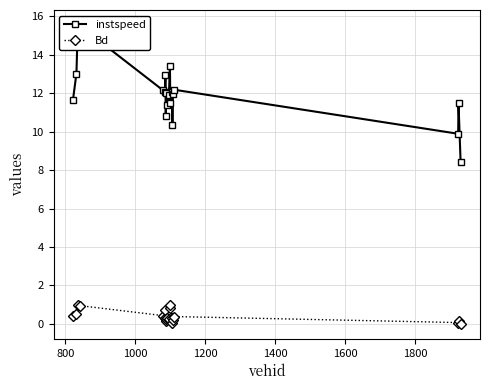

What is the value of the Bd point at the 7th from the left?

0.7